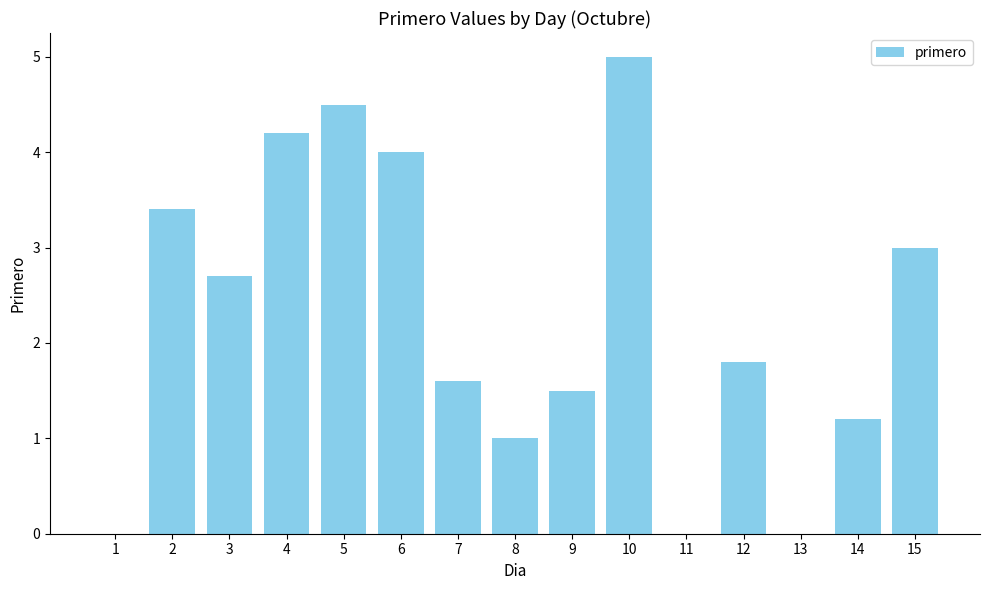

Reading left to right, list all the values displayed in this chart.

1=0.0	2=3.4	3=2.7	4=4.2	5=4.5	6=4.0	7=1.6	8=1.0	9=1.5	10=5.0	11=0.0	12=1.8	13=0.0	14=1.2	15=3.0